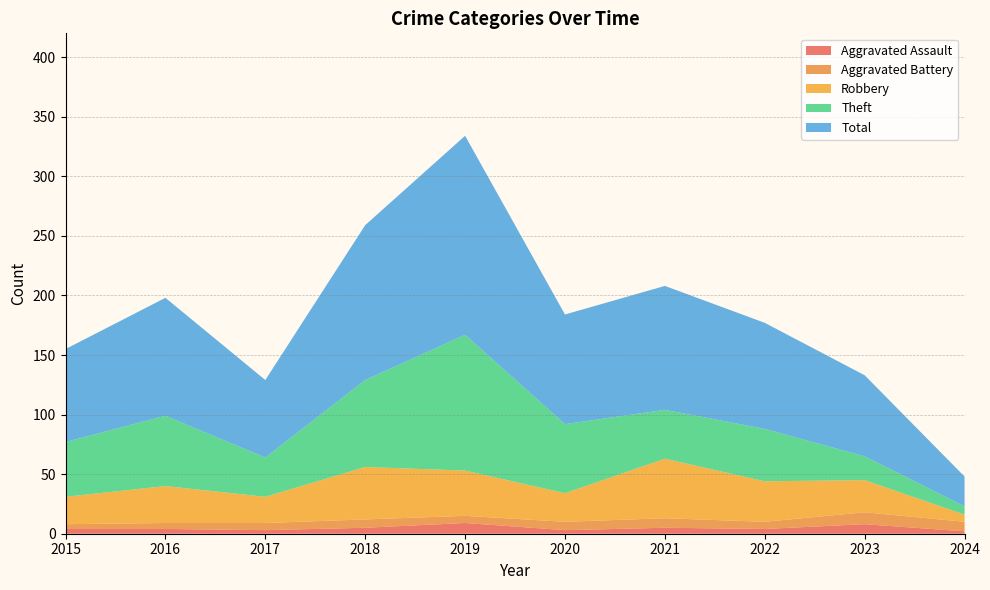

Reading left to right, extract all data points from this chart.

Aggravated Assault: 2015=4	2016=4	2017=3	2018=5	2019=9	2020=3	2021=5	2022=4	2023=8	2024=2
Aggravated Battery: 2015=4	2016=5	2017=6	2018=7	2019=6	2020=7	2021=8	2022=6	2023=10	2024=8
Robbery: 2015=23	2016=31	2017=22	2018=44	2019=38	2020=24	2021=50	2022=34	2023=27	2024=6
Theft: 2015=46	2016=59	2017=33	2018=73	2019=114	2020=58	2021=41	2022=44	2023=20	2024=7
Total: 2015=78	2016=99	2017=65	2018=130	2019=167	2020=92	2021=104	2022=89	2023=68	2024=25